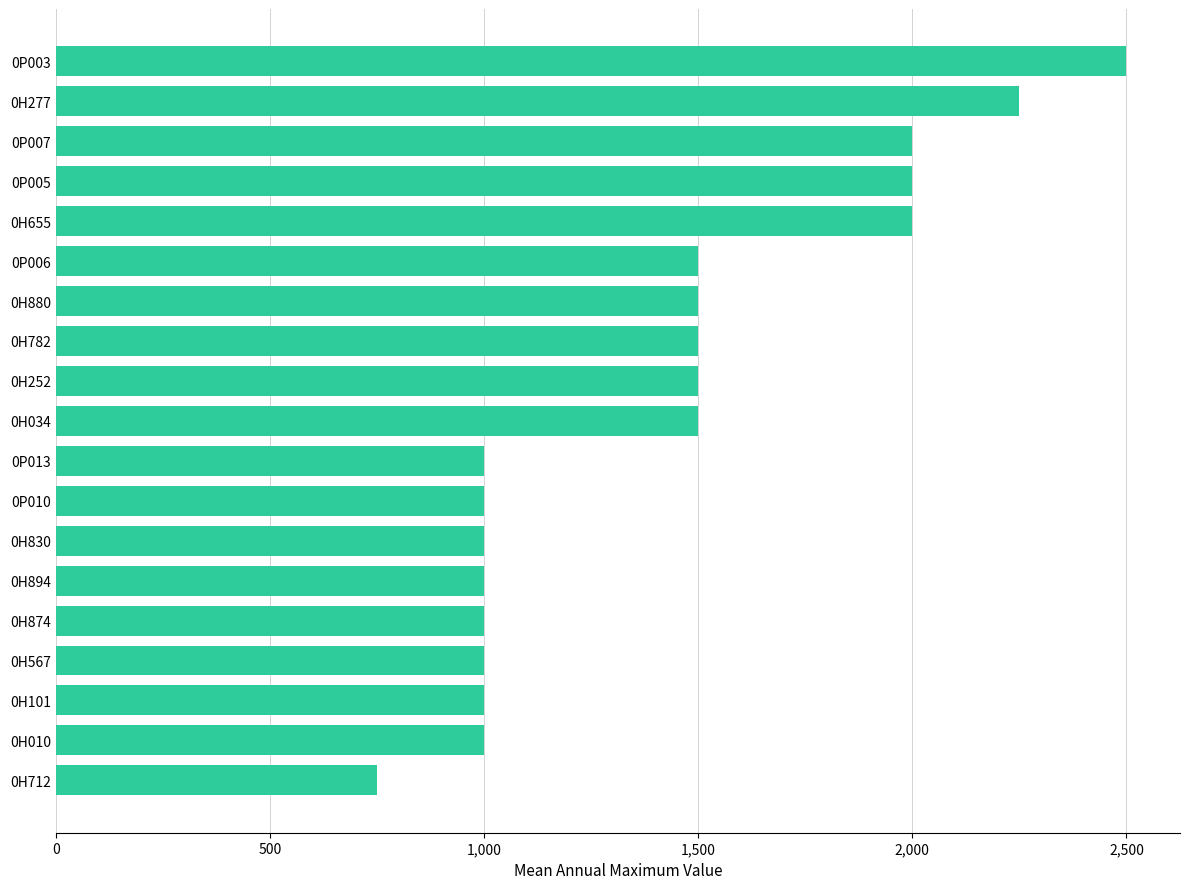

How many data points are less than 1500?

9